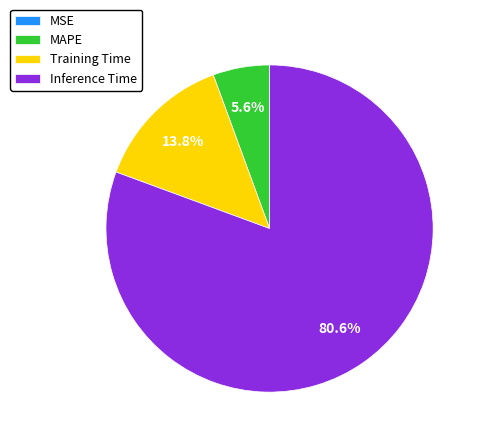

What is the ratio of the value at Inference Time to the value at Training Time?

5.8